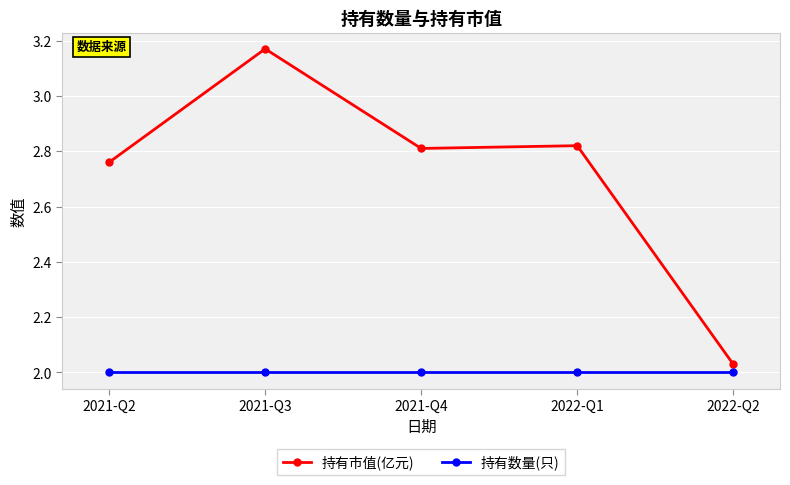

What position from the left is 2022-Q2?

5